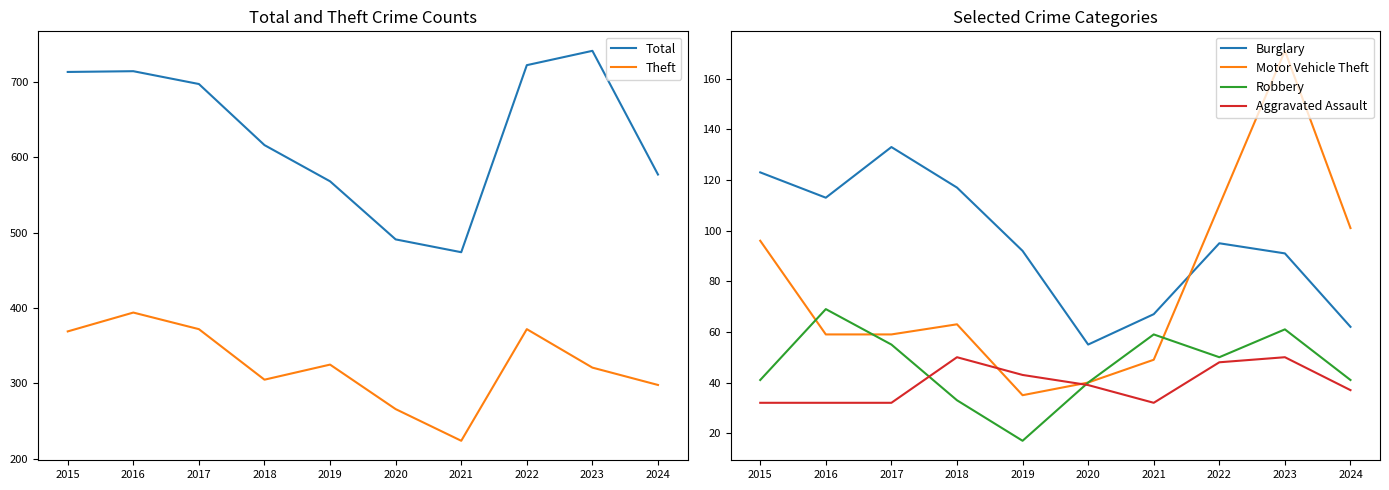

What is the sum of all Total values?

6313